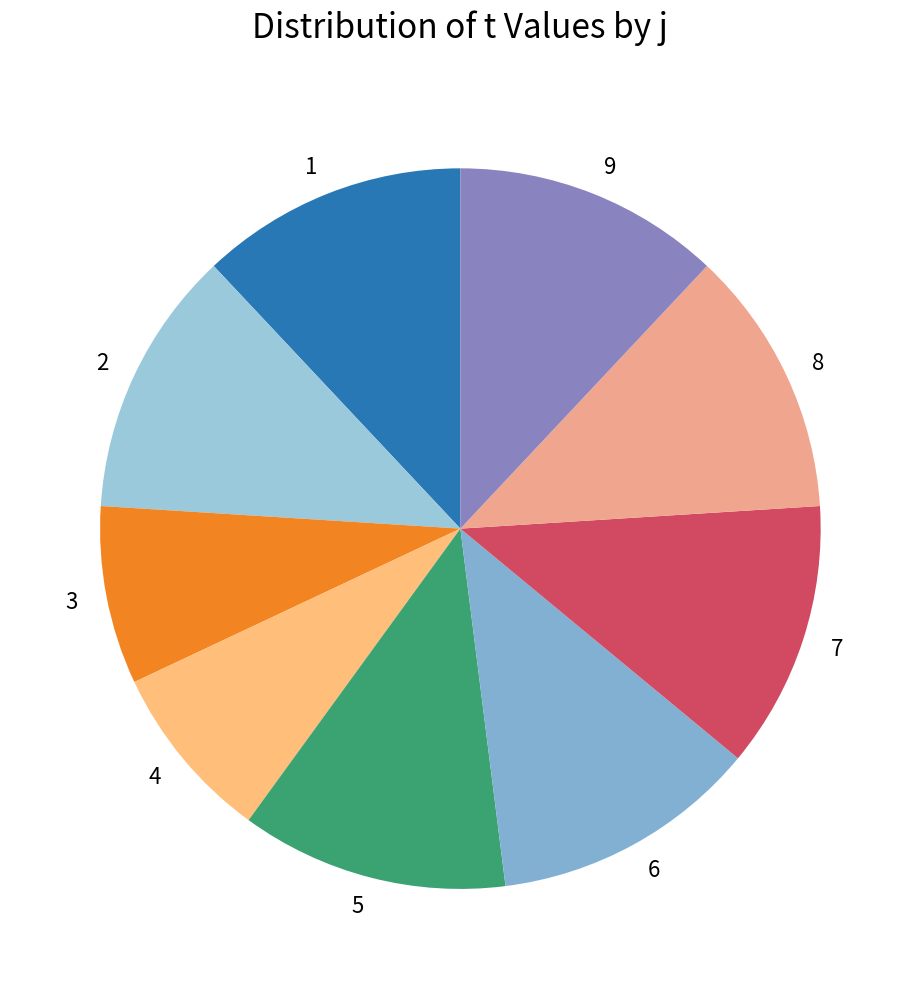

Combined, do 2 and 5 account for over 50%?

No